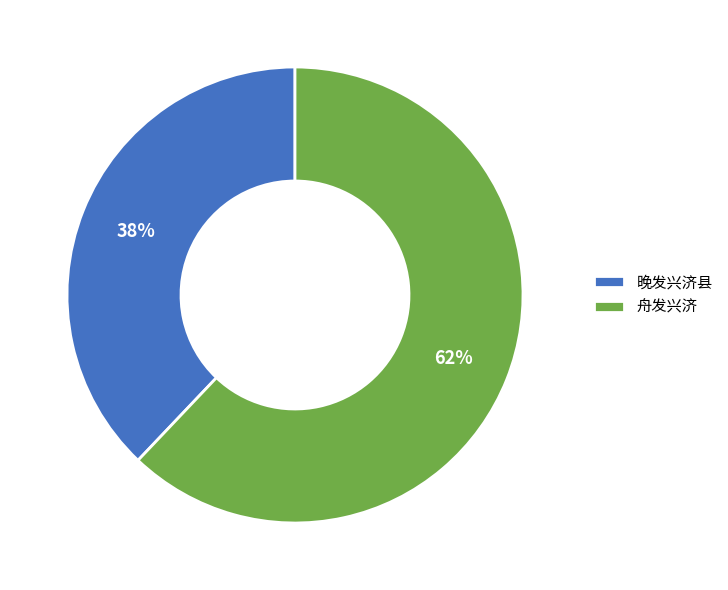

Rank the categories by value from lowest to highest.

晚发兴济县, 舟发兴济